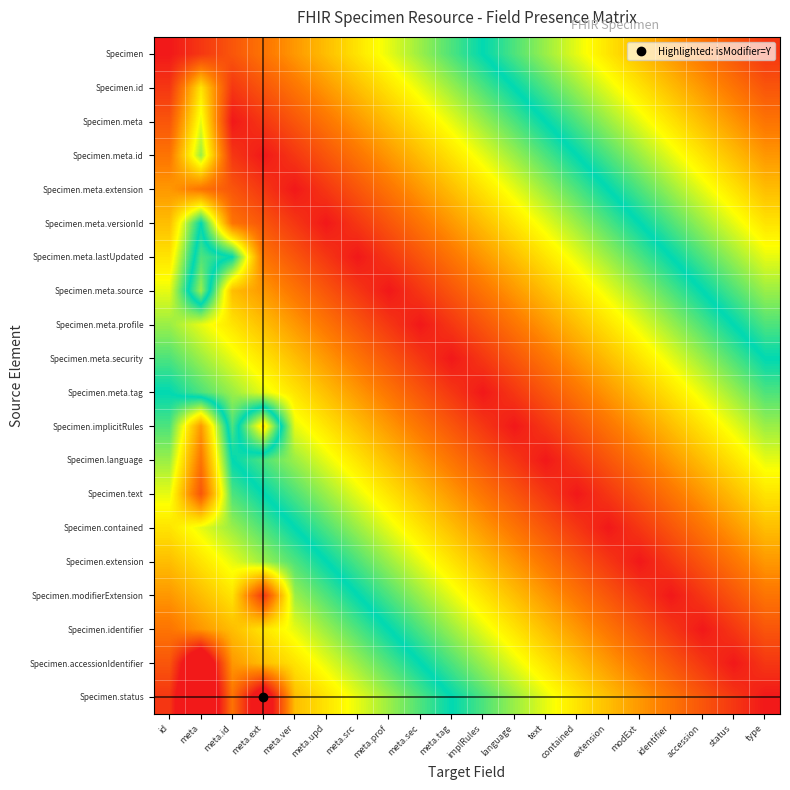

How many series are shown in this chart?

20